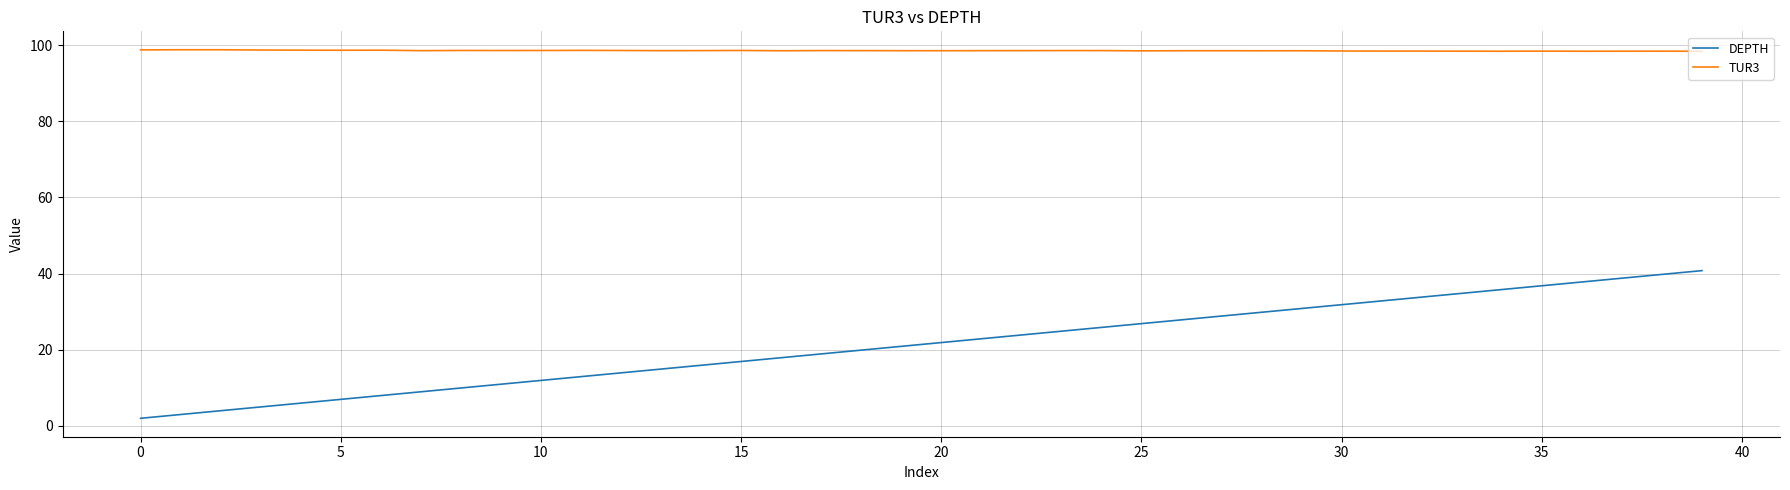

True or false: DEPTH and TUR3 intersect in this chart.

False